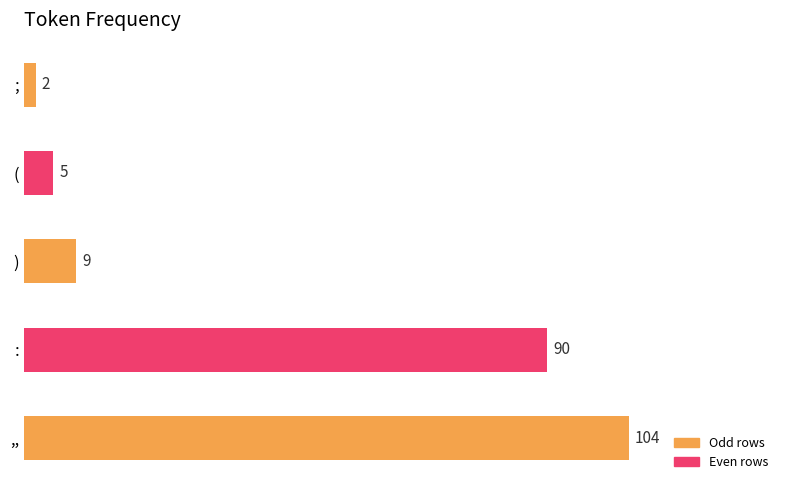

List the labels in order of value, largest first.

,,, :, ), (, ;